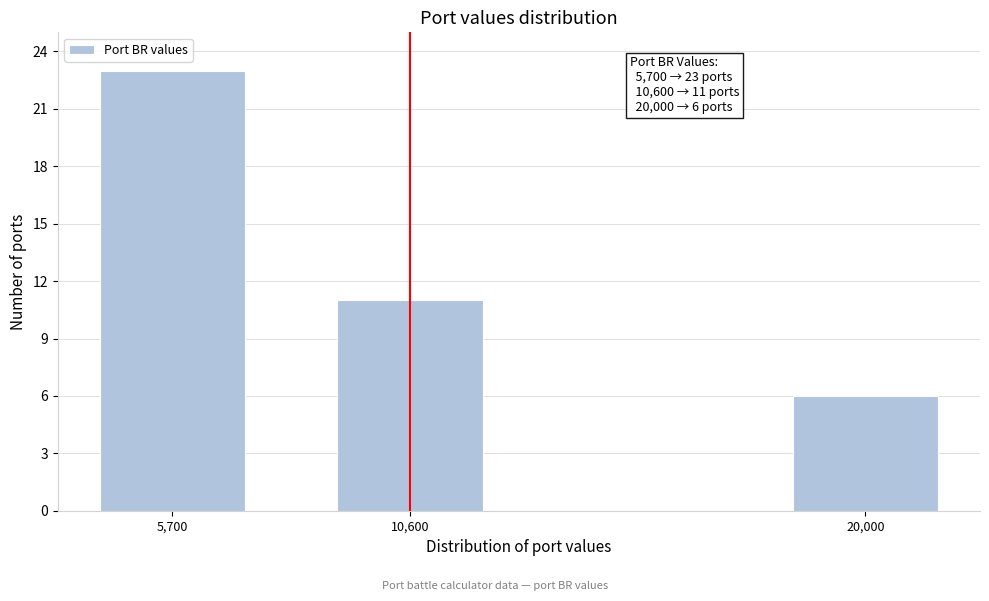

Reading left to right, list all the values displayed in this chart.

23	11	6